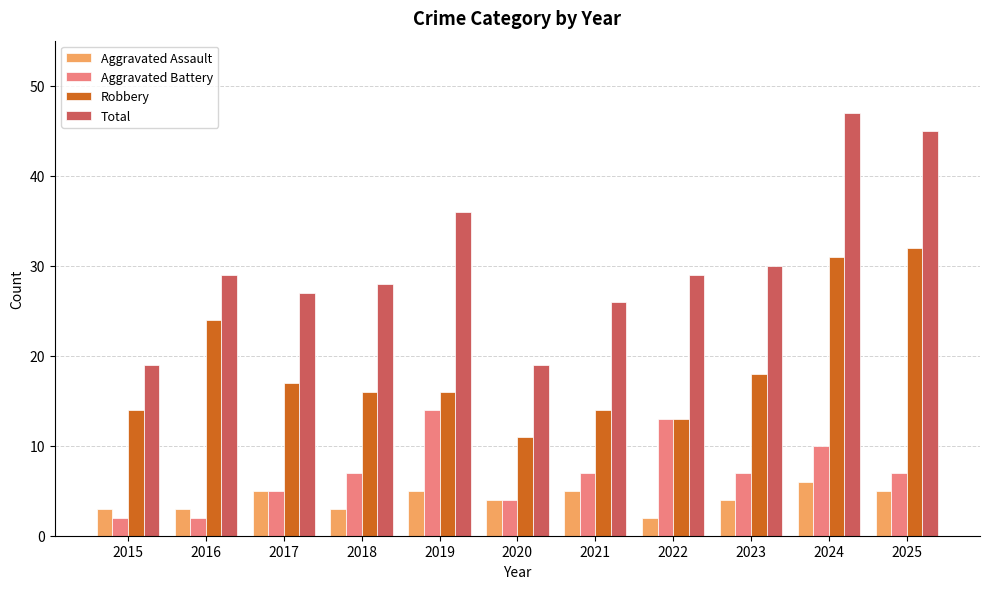

At which category is the sum across all series the highest?

2024